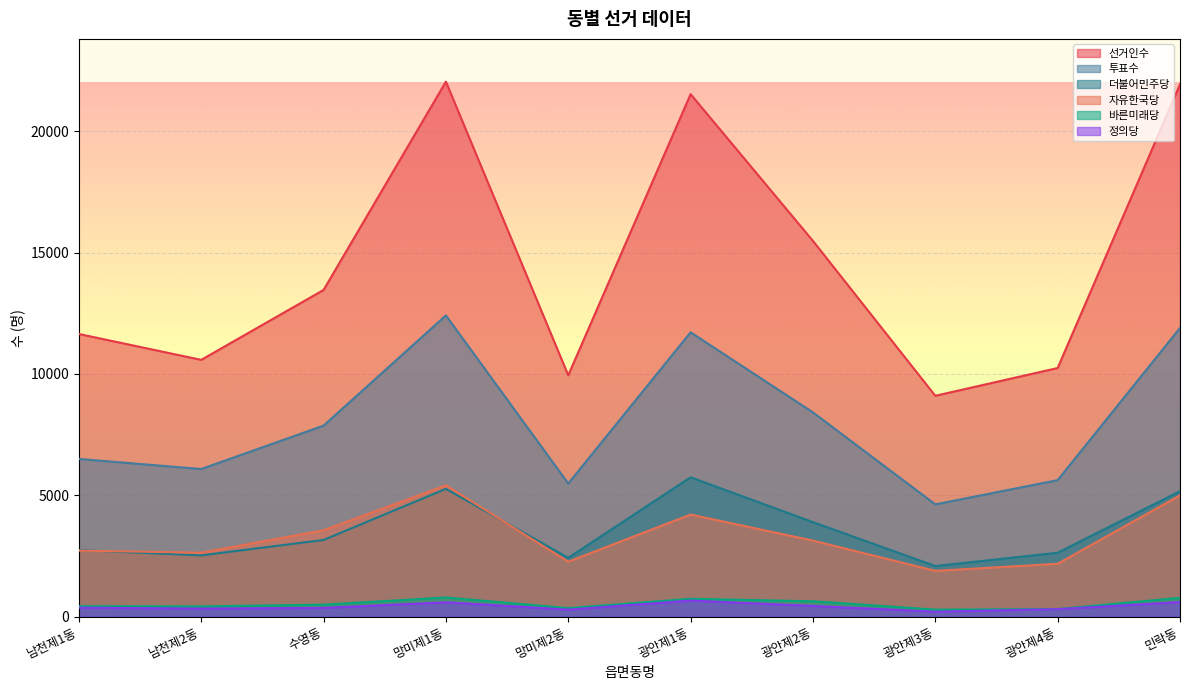

True or false: 더불어민주당 has a value of 2361 at 광안제1동.

False